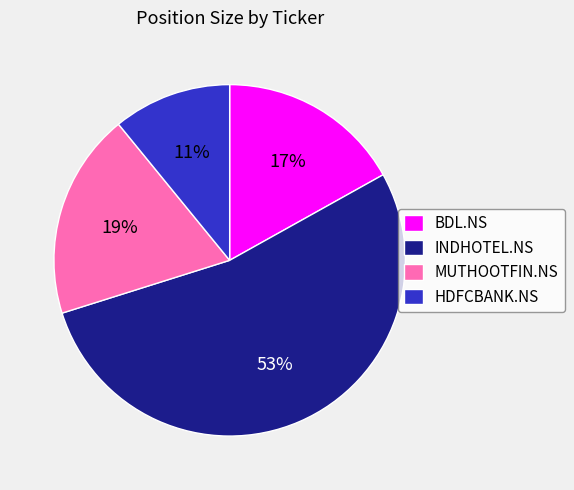

Does BDL.NS account for over 50% of the chart?

No